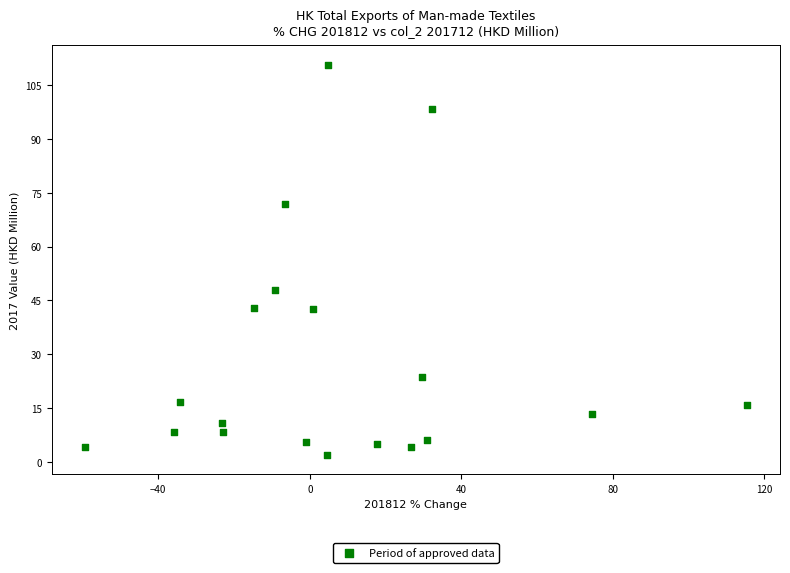

What is the range of X values (max minus min)?

174.8